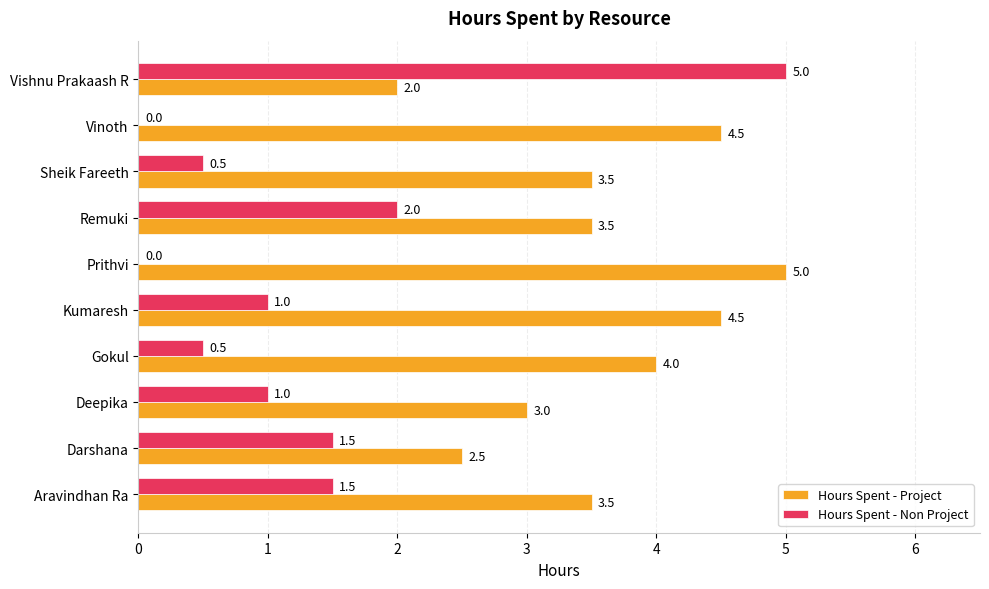

The value of Hours Spent - Project at Vinoth is 7.3. True or false?

False